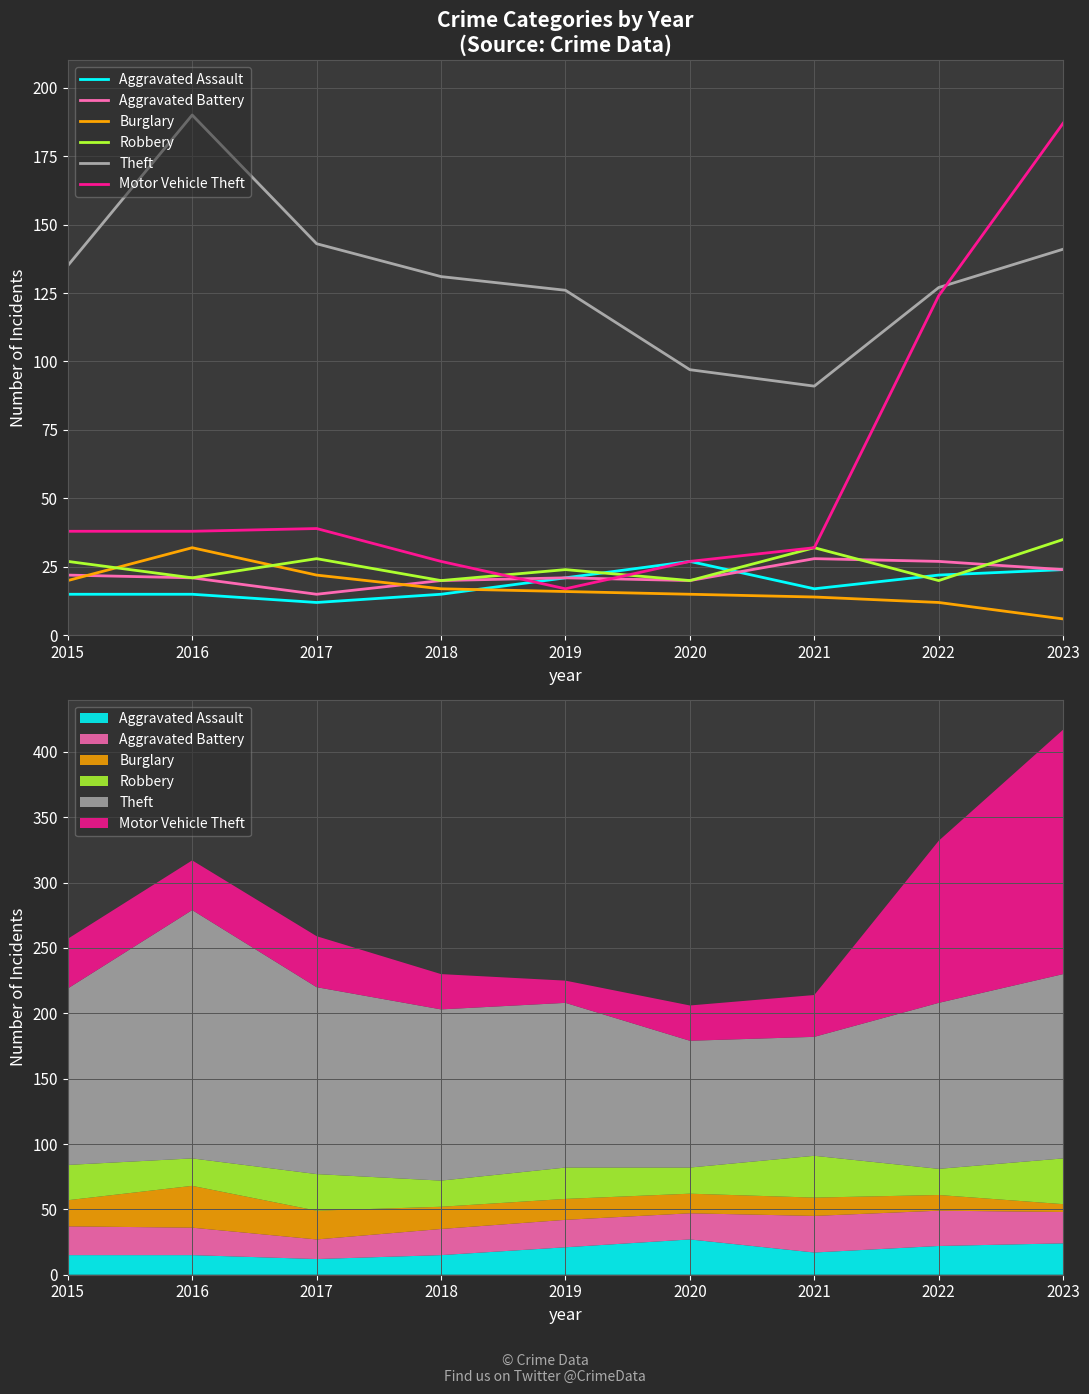

True or false: Robbery has more than 0 interior local peaks.

True